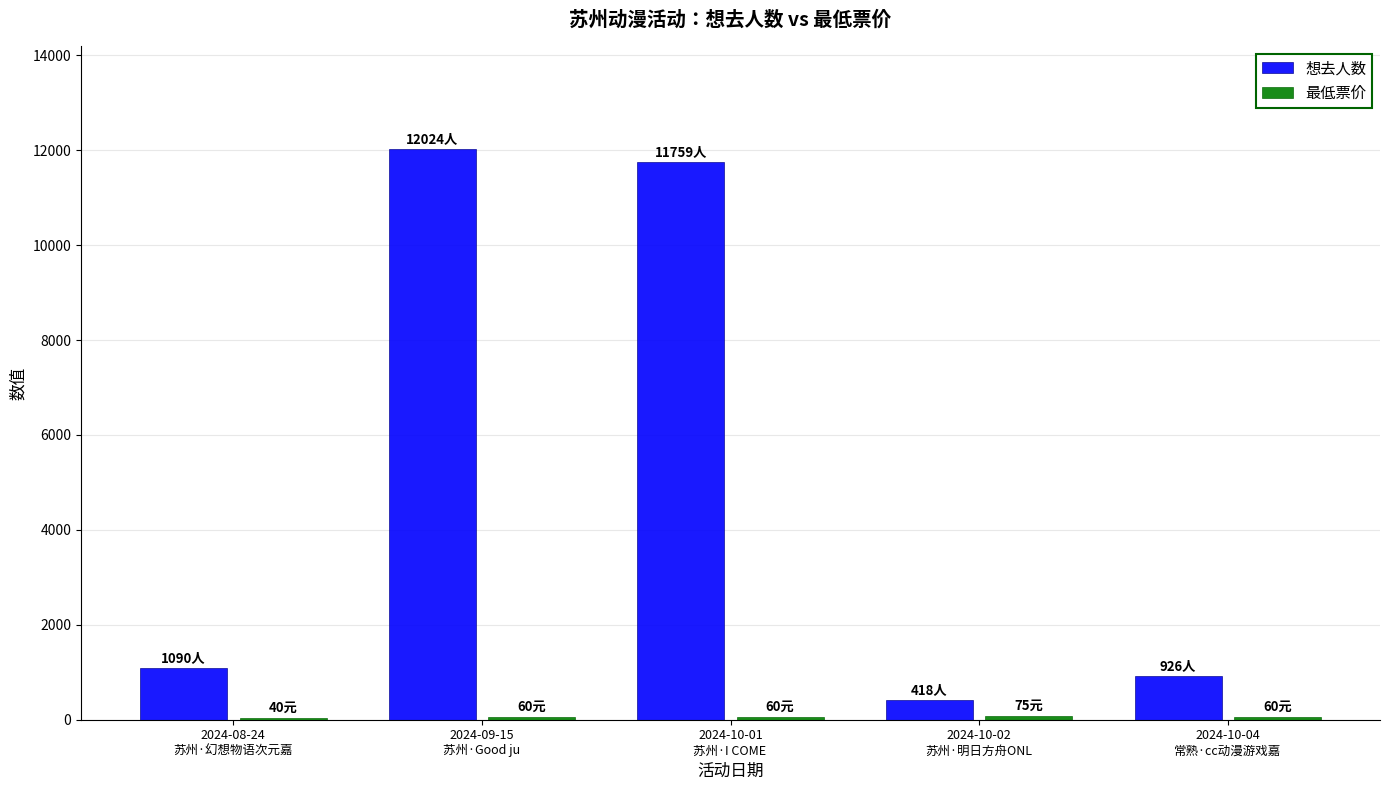

What is the sum of all 想去人数 values?

26217